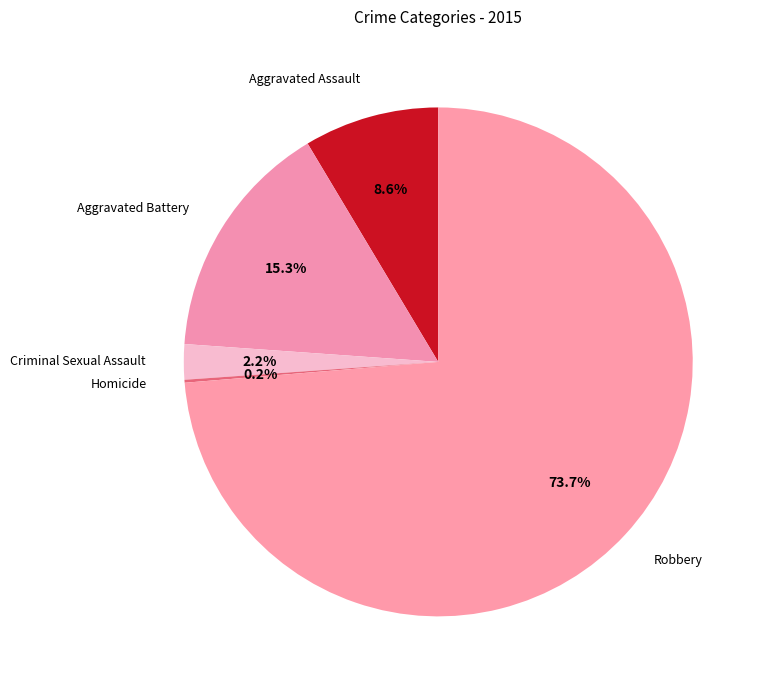

To the nearest percent, what percentage of the pie is Aggravated Battery?

15%